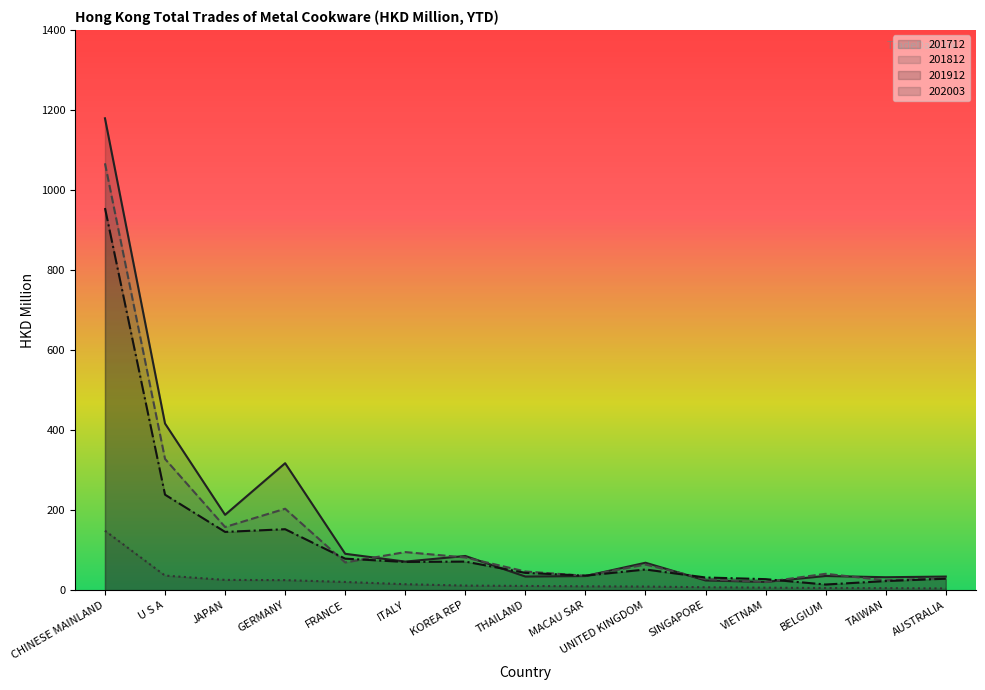

True or false: 202003 and 201912 intersect in this chart.

False